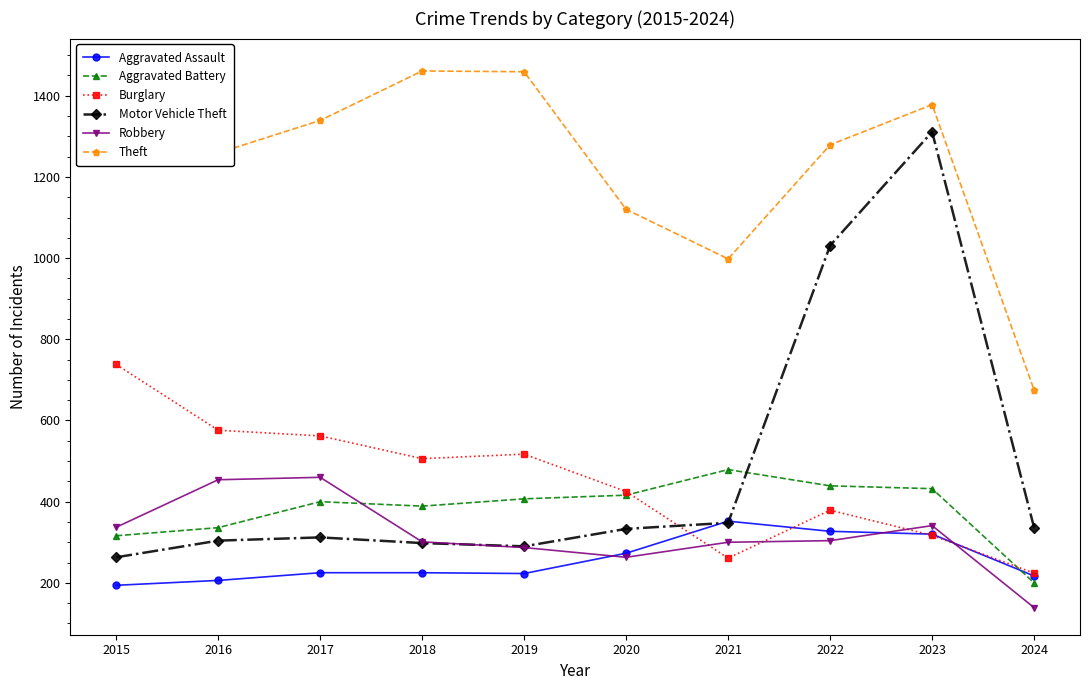

Between 2018 and 2016, which is larger?

2018